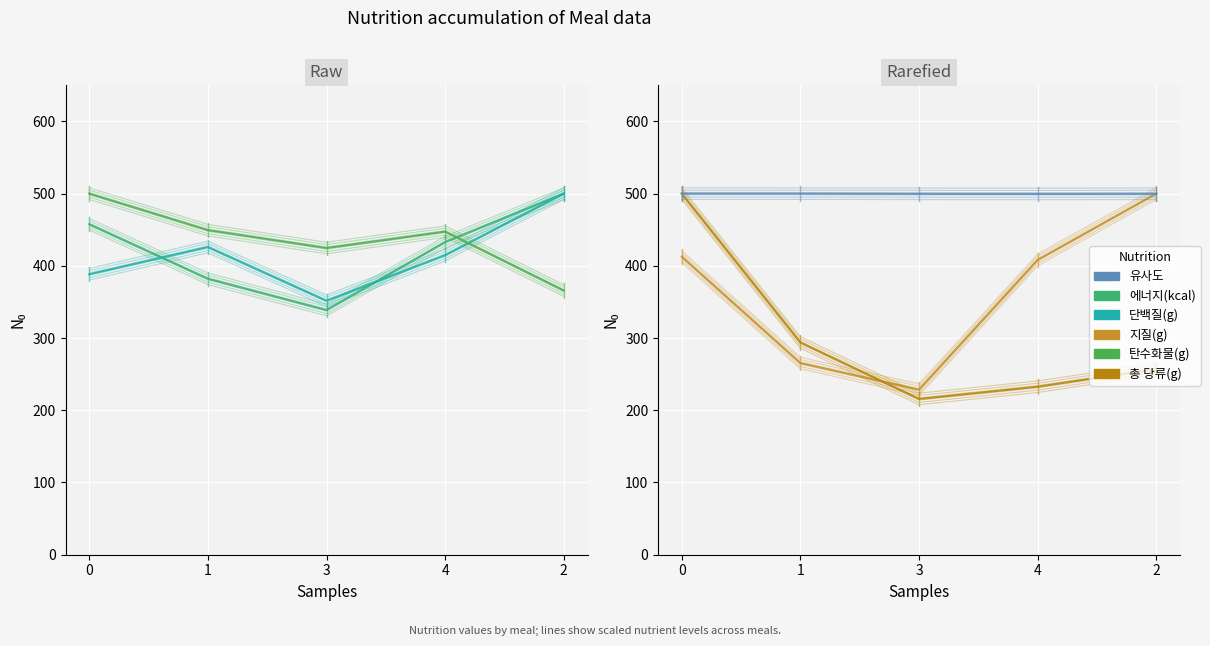

What position from the left is 1?

2